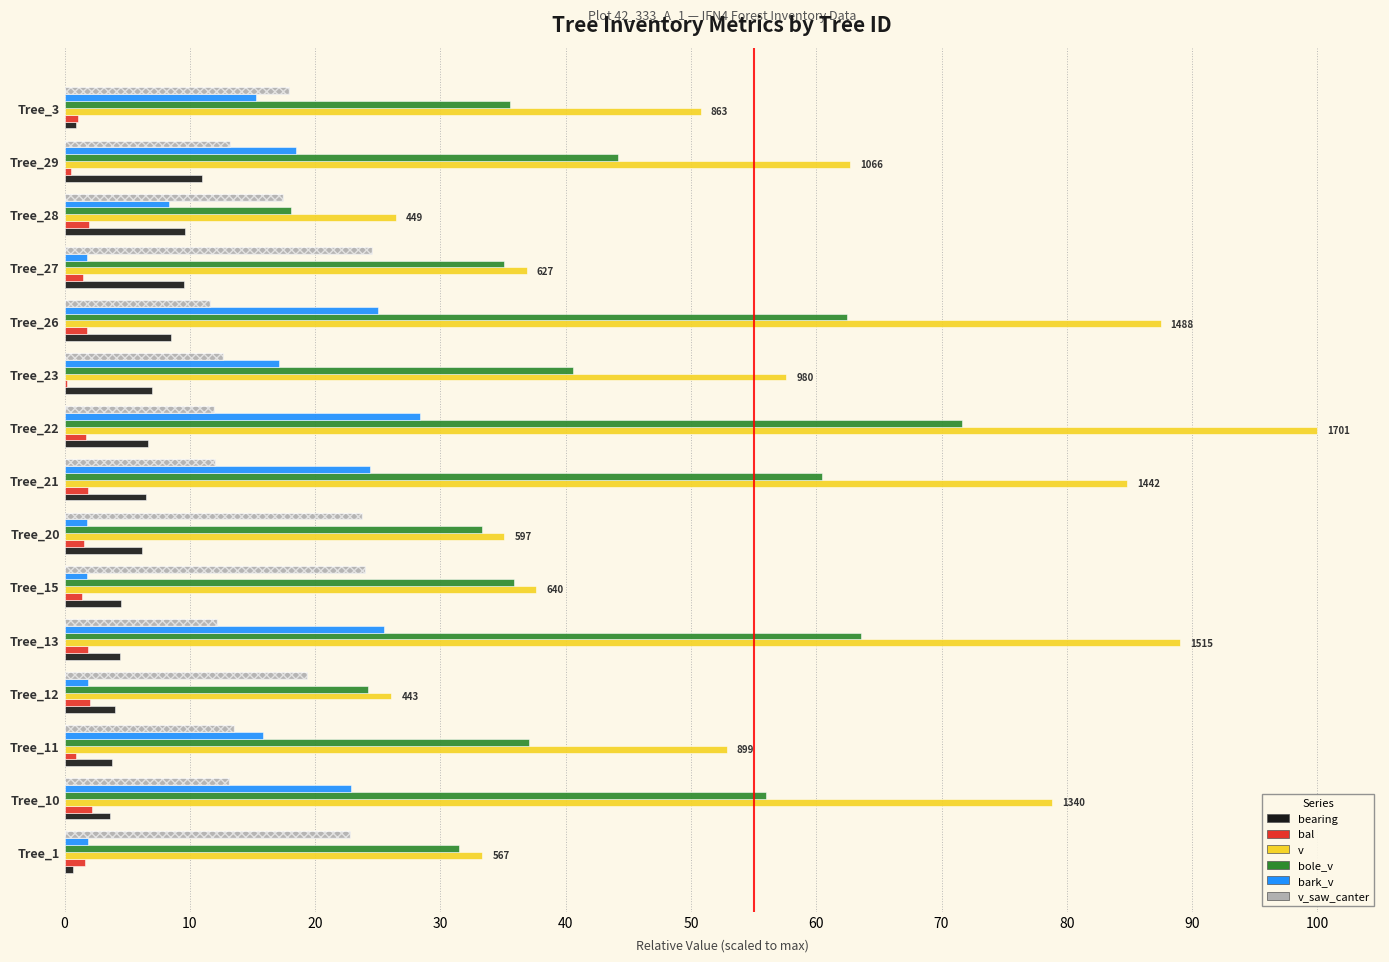

What position from the right is Tree_27?

4